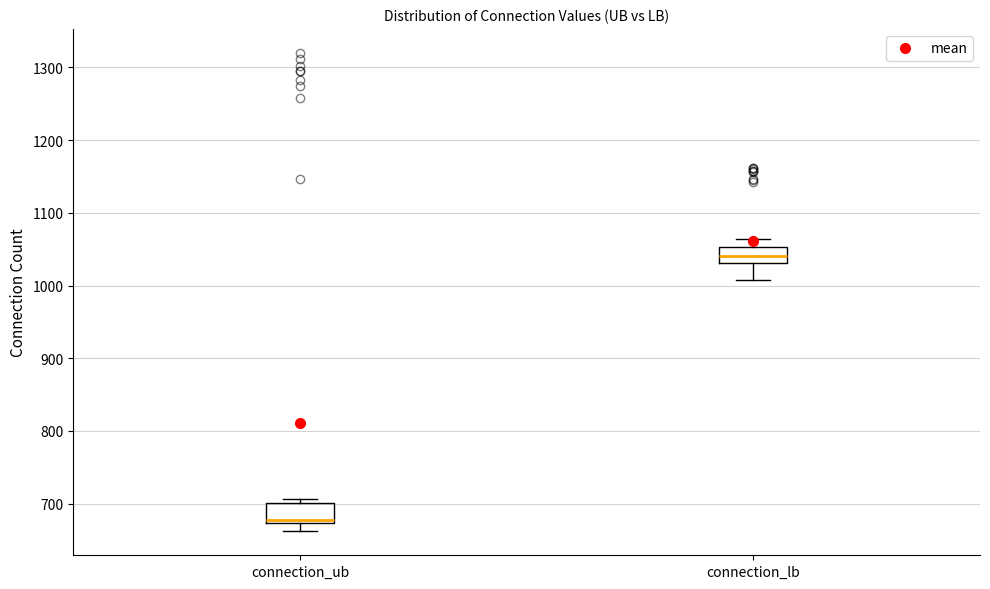

Which box's median line is the highest?

connection_lb